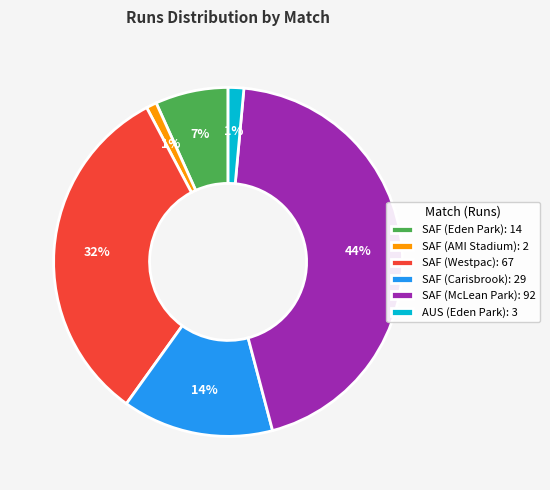

Is there any slice that represents more than half of the pie?

No